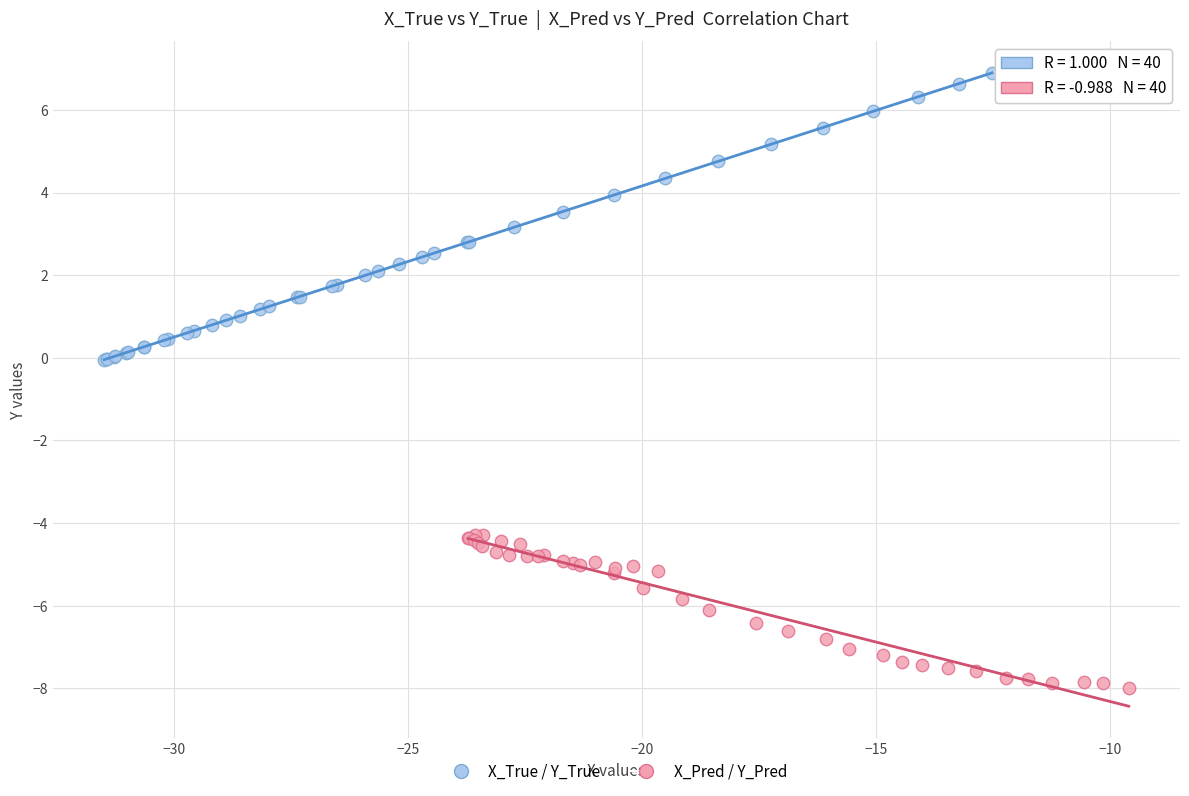

Which series contains the highest Y value?

X_True / Y_True